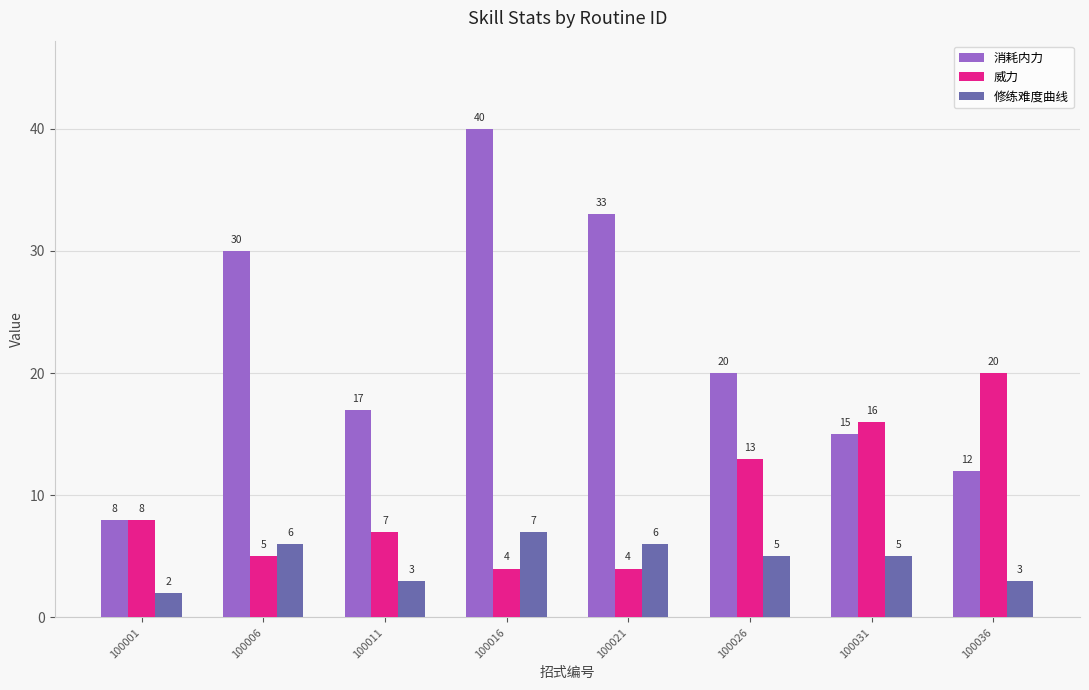

Reading left to right, list all the values displayed in this chart.

消耗内力: 100001=8	100006=30	100011=17	100016=40	100021=33	100026=20	100031=15	100036=12
威力: 100001=8	100006=5	100011=7	100016=4	100021=4	100026=13	100031=16	100036=20
修练难度曲线: 100001=2	100006=6	100011=3	100016=7	100021=6	100026=5	100031=5	100036=3